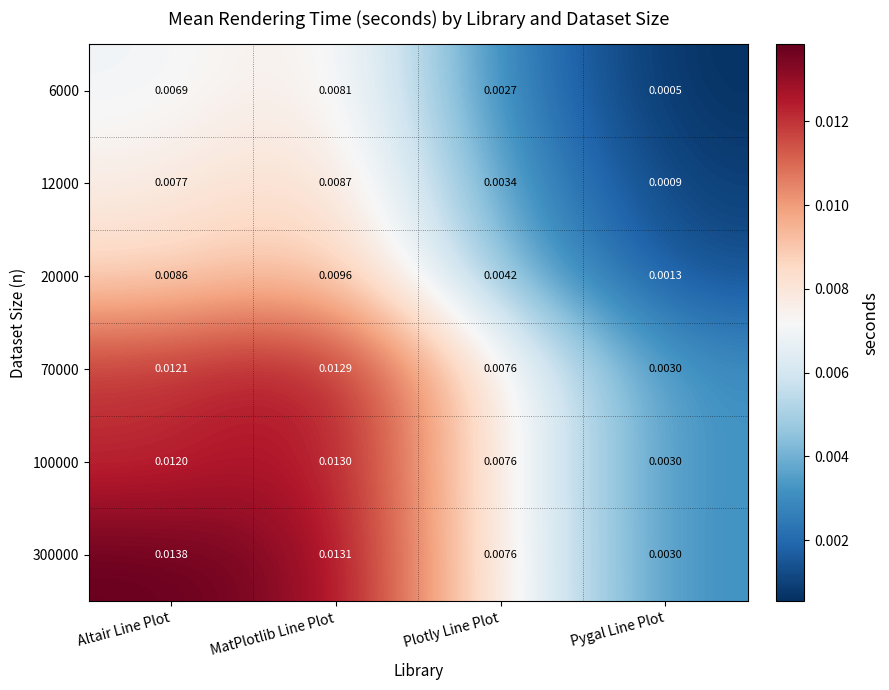

At which label is 70000 closest to 0?

Pygal Line Plot